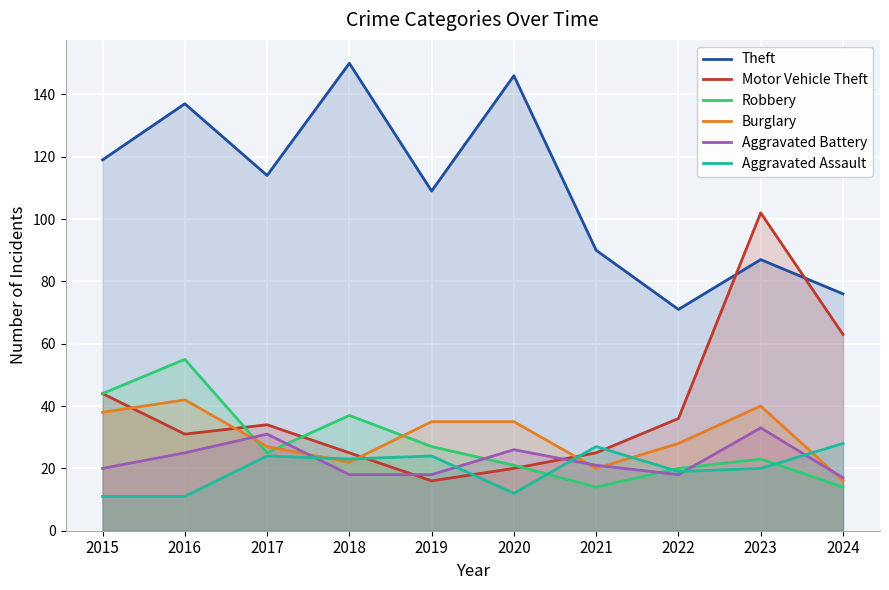

The value of Aggravated Assault at 2015 is 5. True or false?

False